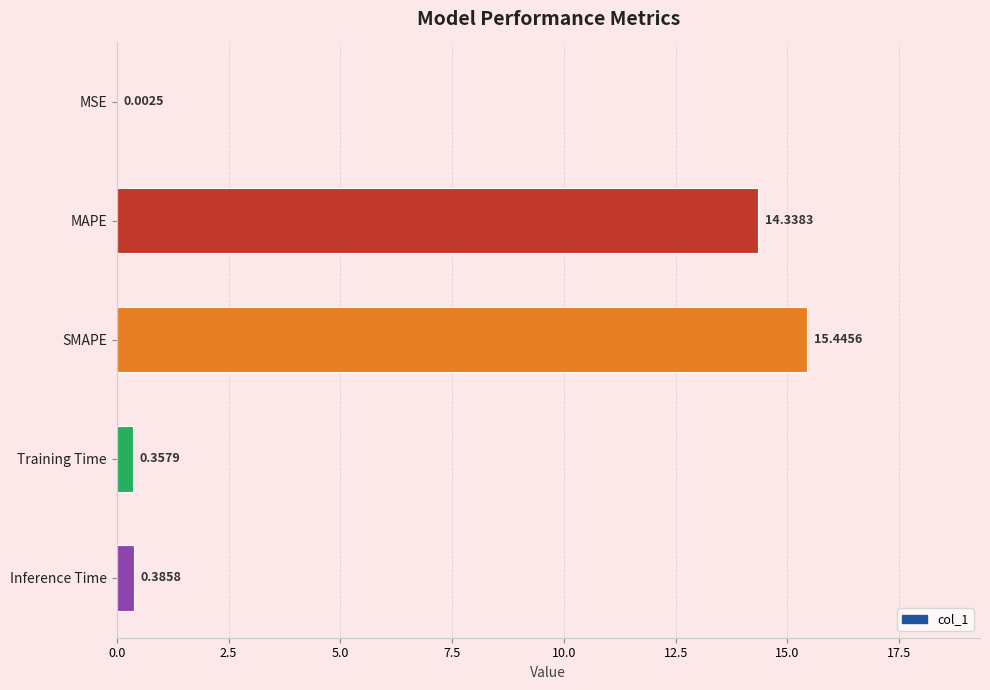

Where is the data nearest to the value 7?

Inference Time